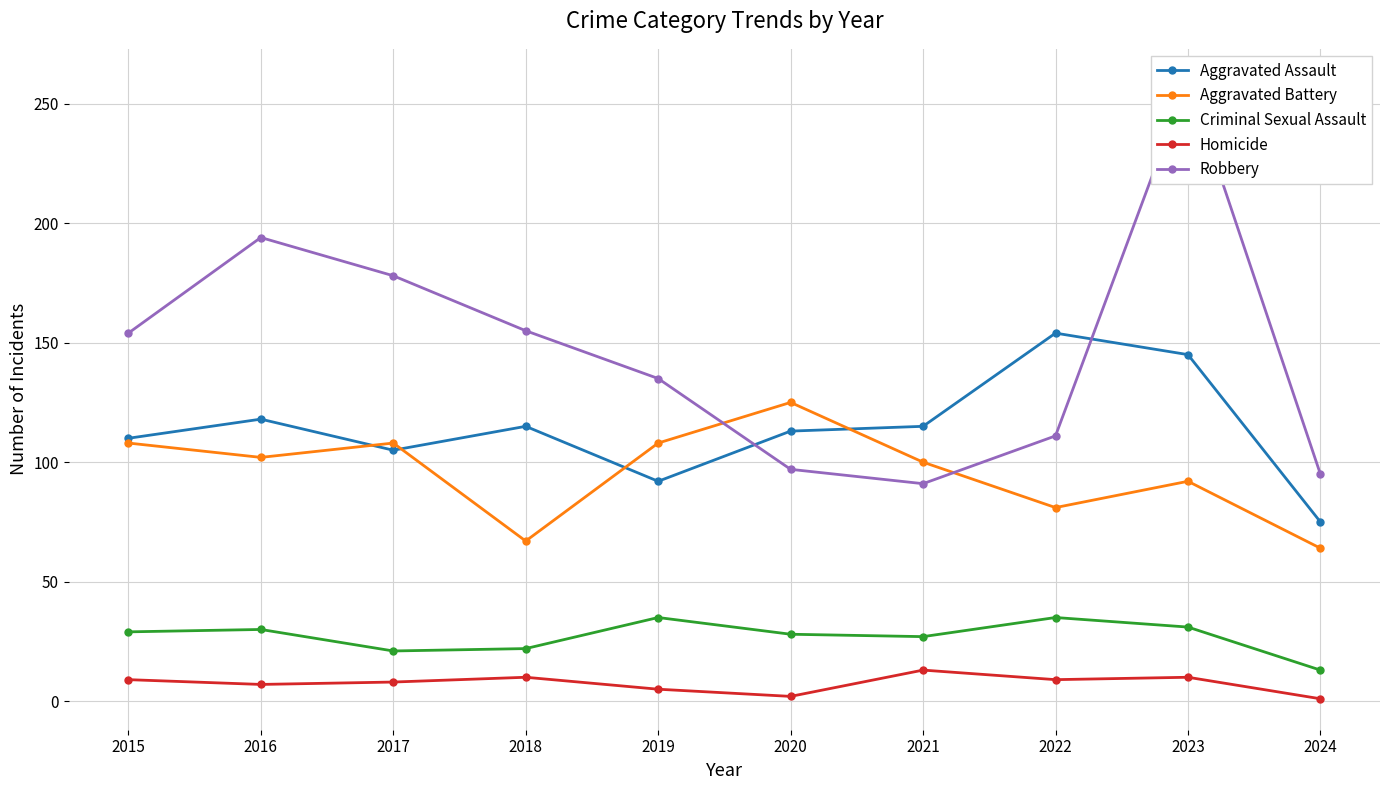

Where do Aggravated Assault and Robbery first cross each other?

2019 and 2020